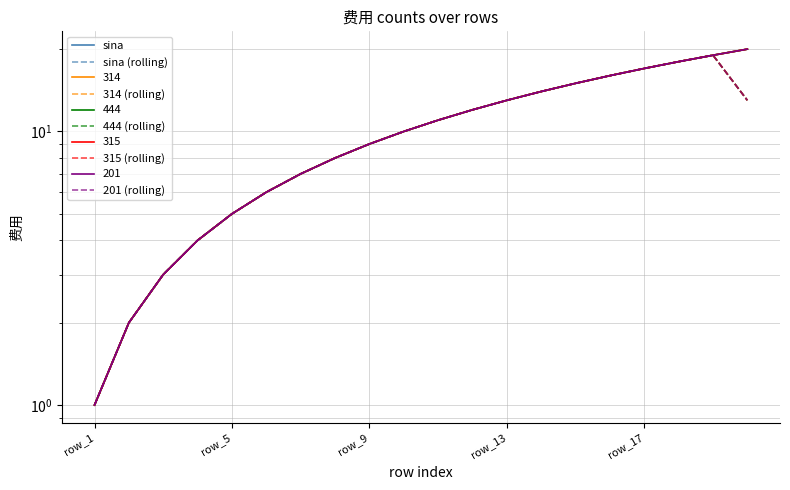

How many interior local peaks does the 201 (rolling) series have?

1